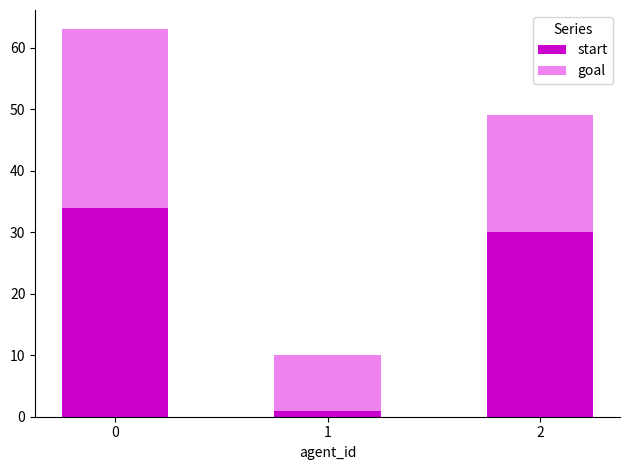

What is the sum of the start values at 1 and 0?

35